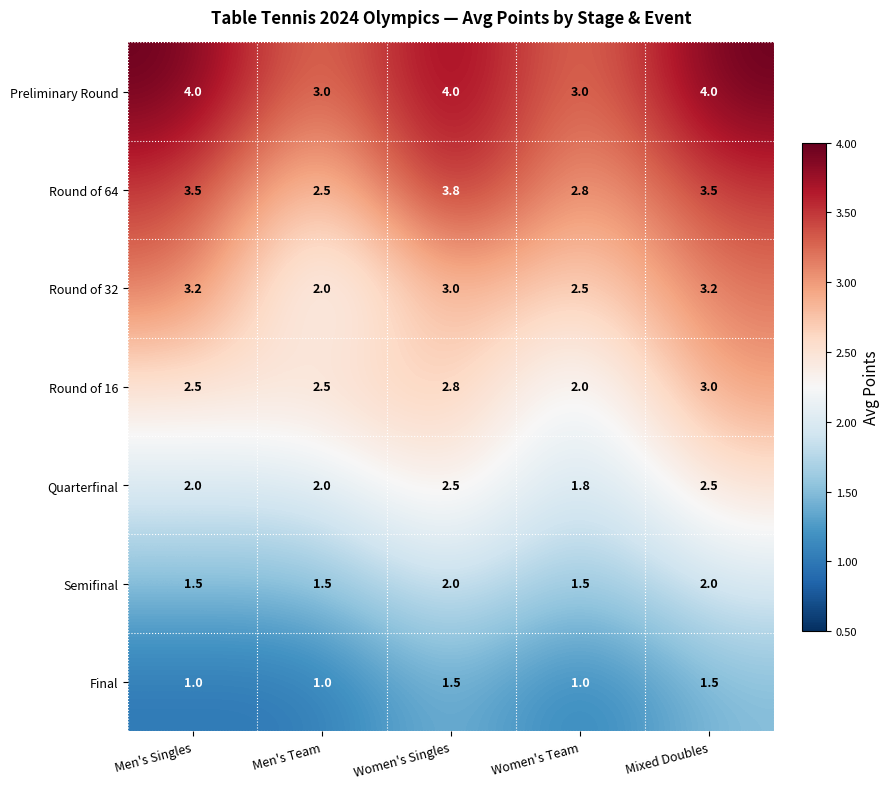

What is the minimum value shown in the chart?

1.0